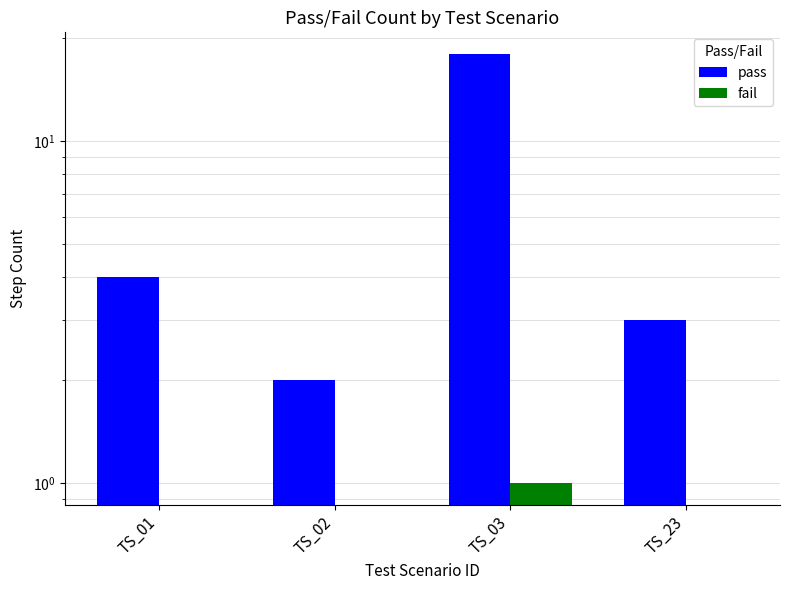

Which series has the widest spread of values?

pass